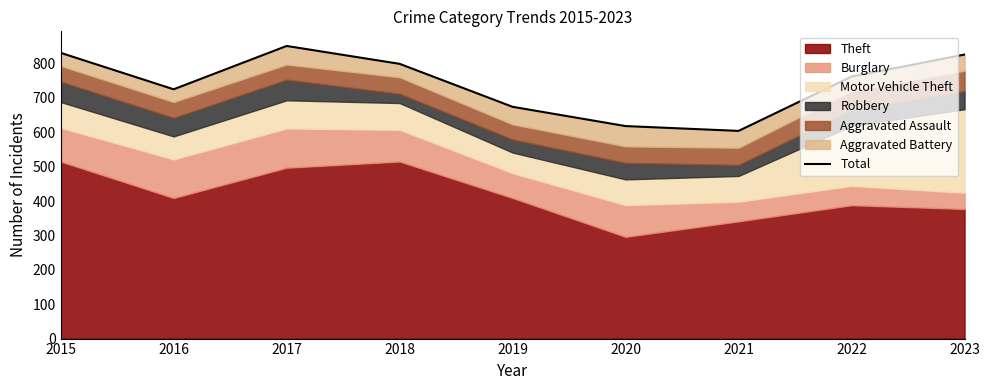

Read the value at 2017, to the nearest 10.

850